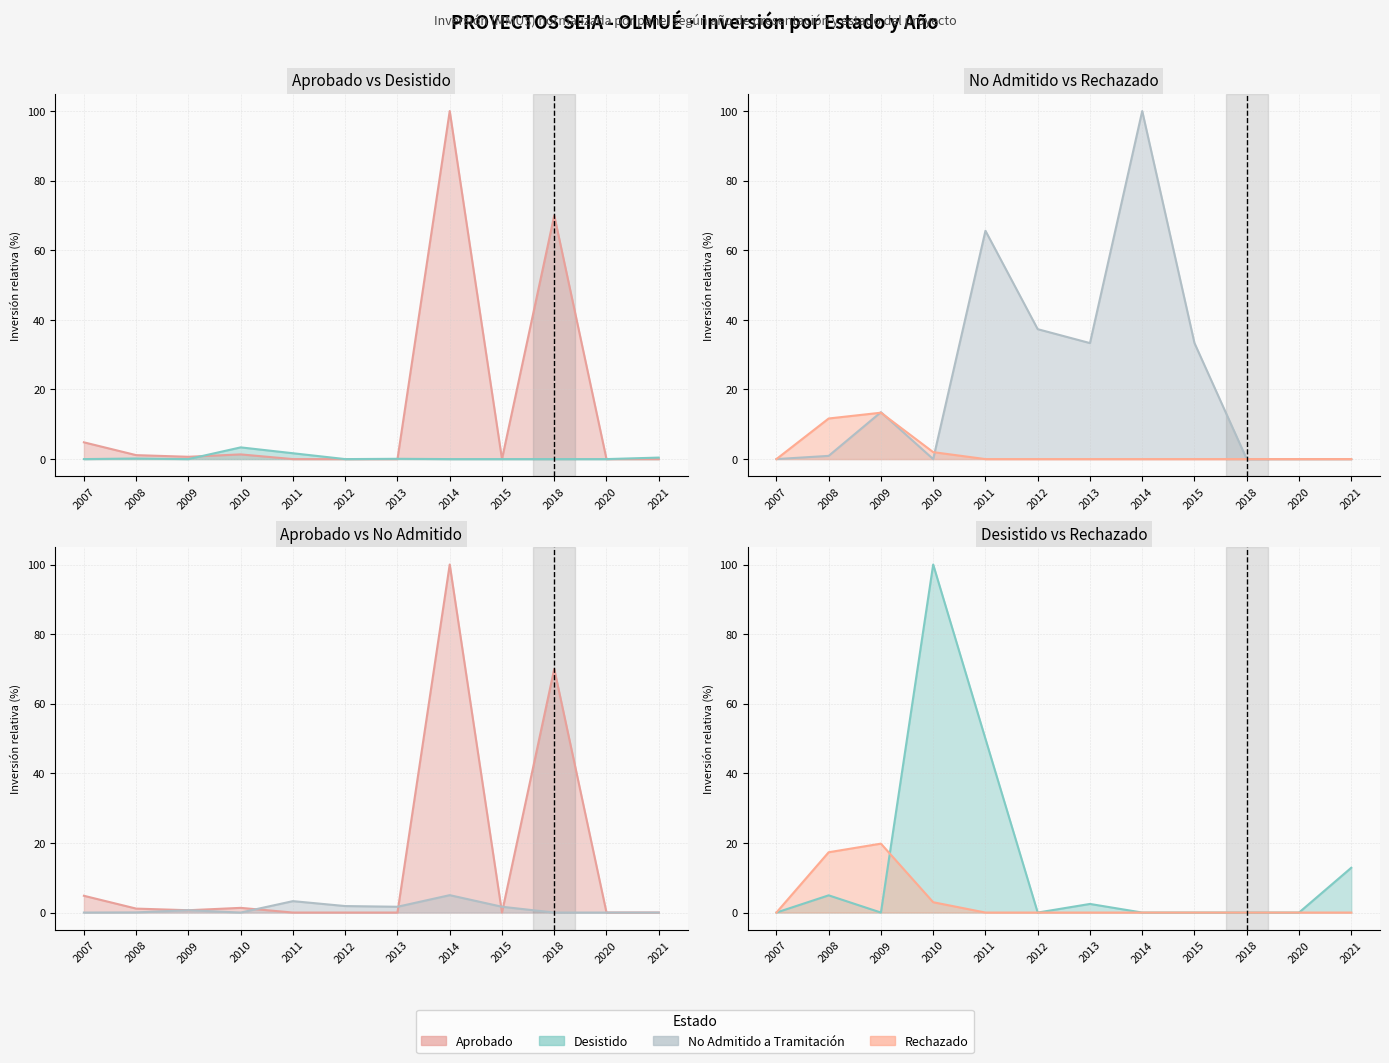

At which category does Aprobado (line) reach its first local peak?

2010